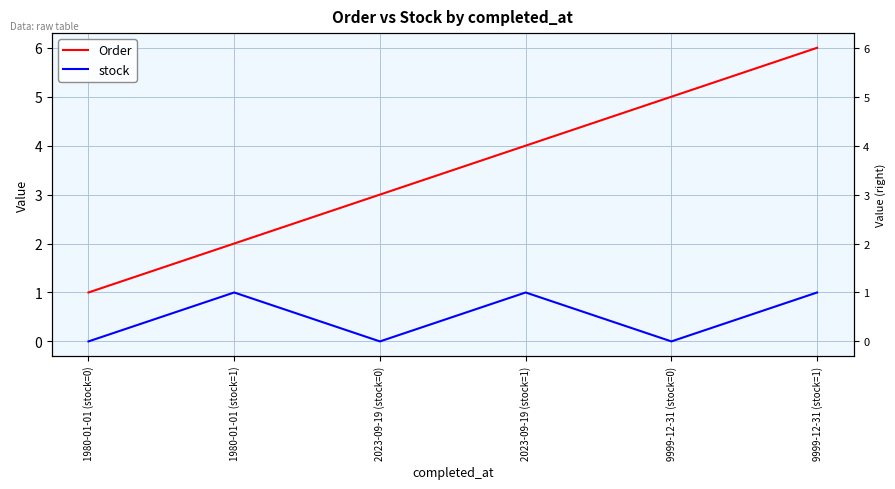

True or false: Order and stock intersect in this chart.

False